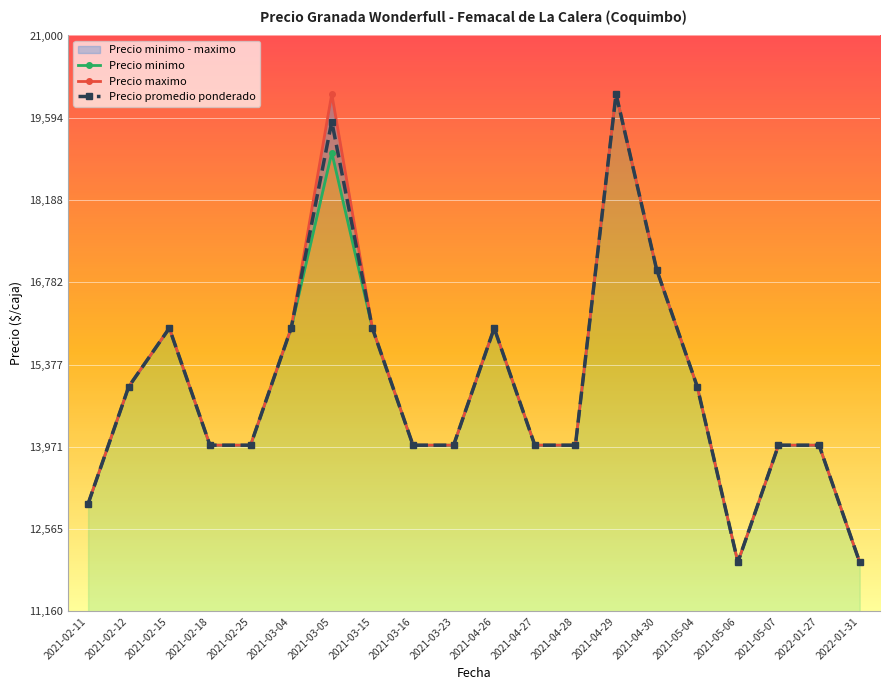

Rank the series at 2021-04-29 from lowest to highest value.

Precio minimo, Precio maximo, Precio promedio ponderado